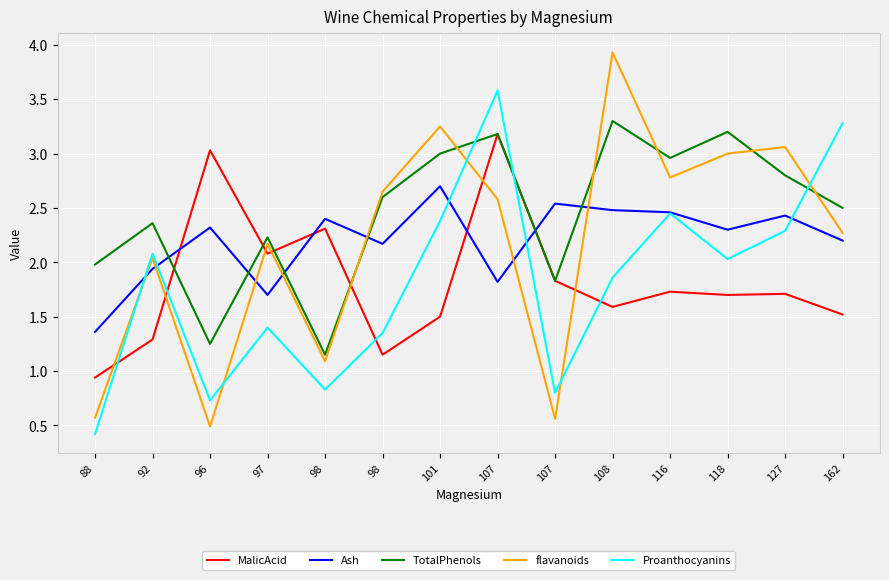

What value does the Proanthocyanins series have at 101?

2.4